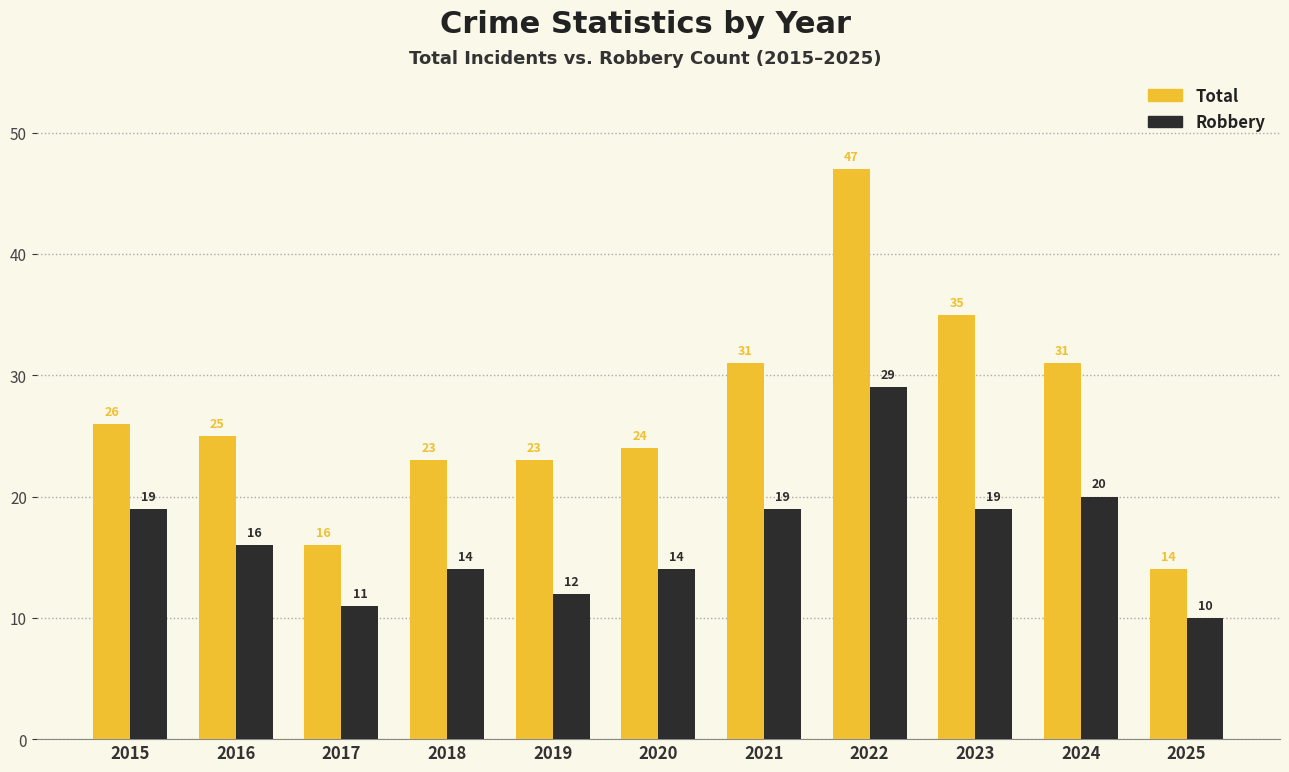

What is the value of the Robbery bar at the 5th from the left?

12